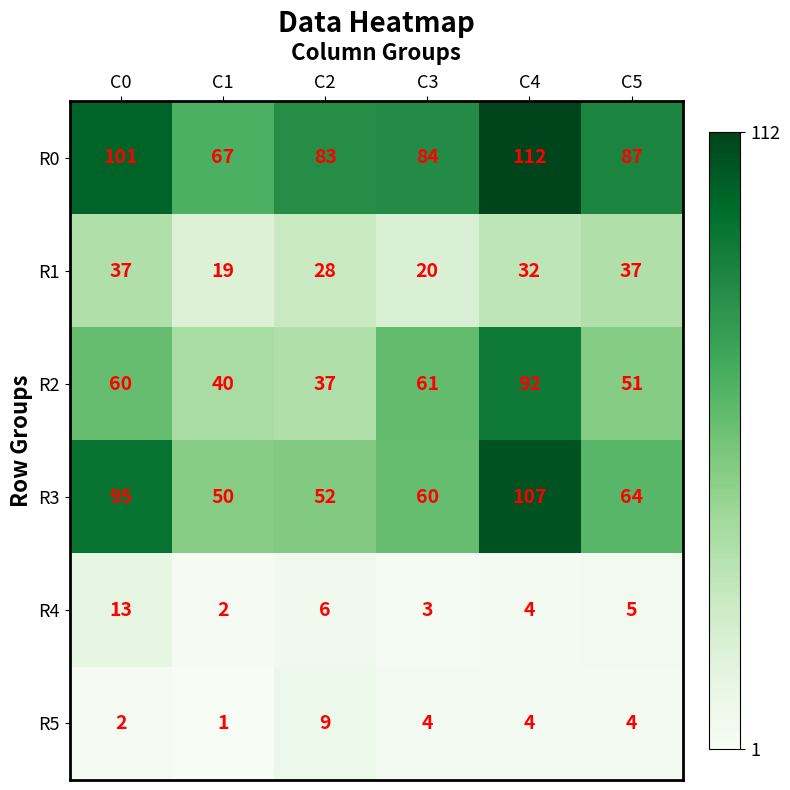

True or false: R3 has a value of 103 at C5.

False